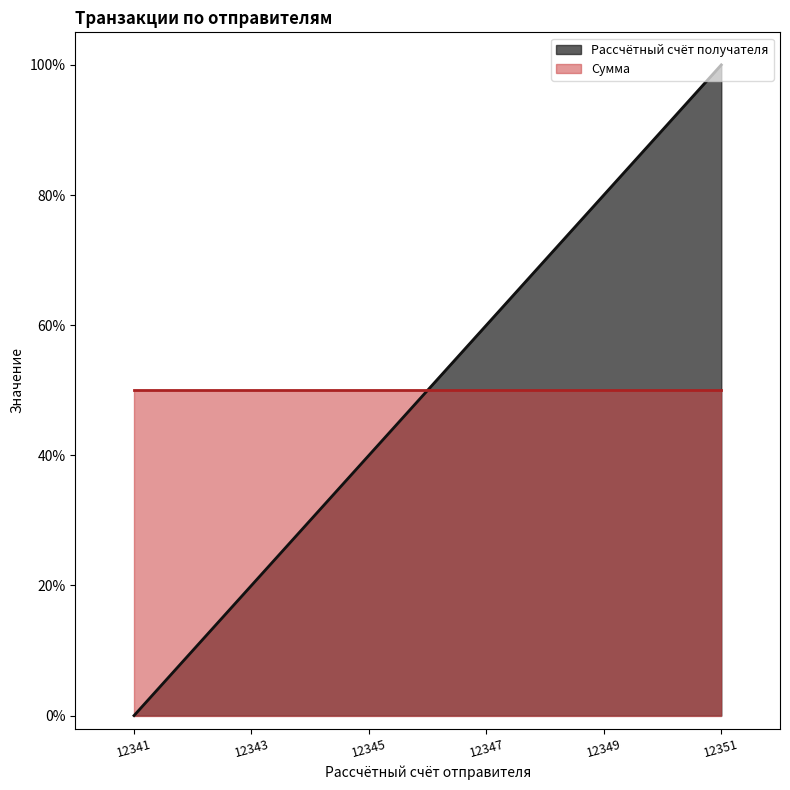

Reading left to right, what are all the values shown in this chart?

12341=0.0	12343=0.2	12345=0.4	12347=0.6	12349=0.8	12351=1.0